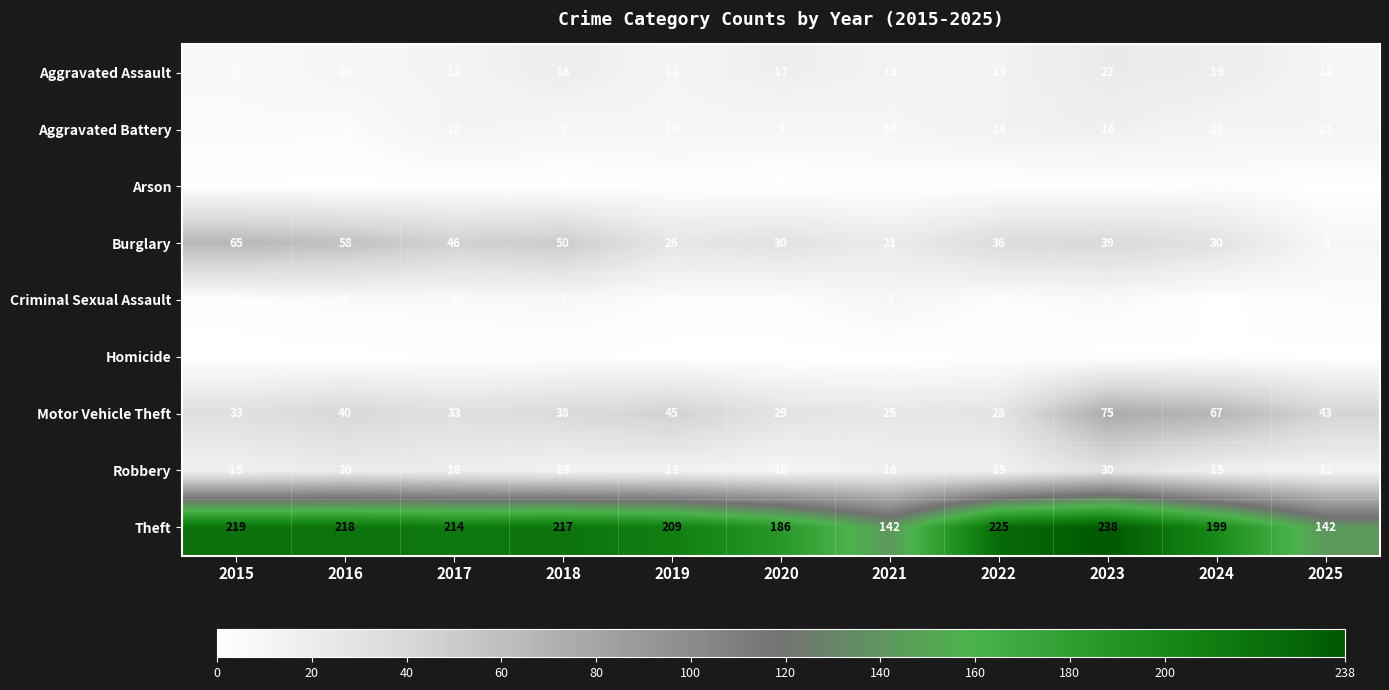

What is the highest value of the Burglary series?

65